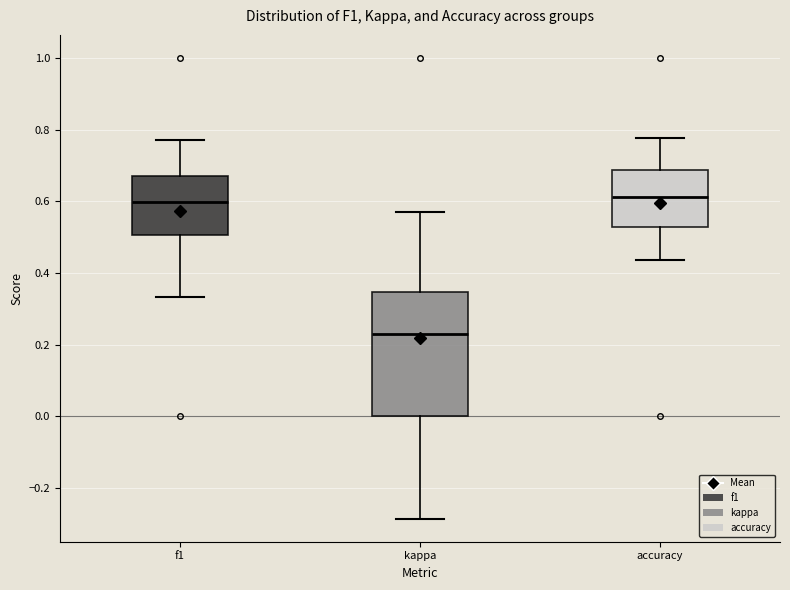

Comparing the boxes themselves (not the whiskers), which one is the tallest?

kappa